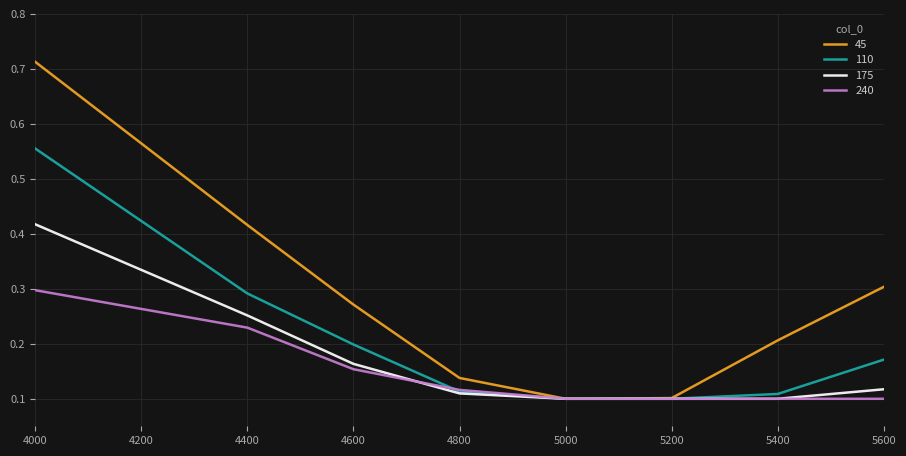

Rank the series by their maximum value, from lowest to highest.

240, 175, 110, 45